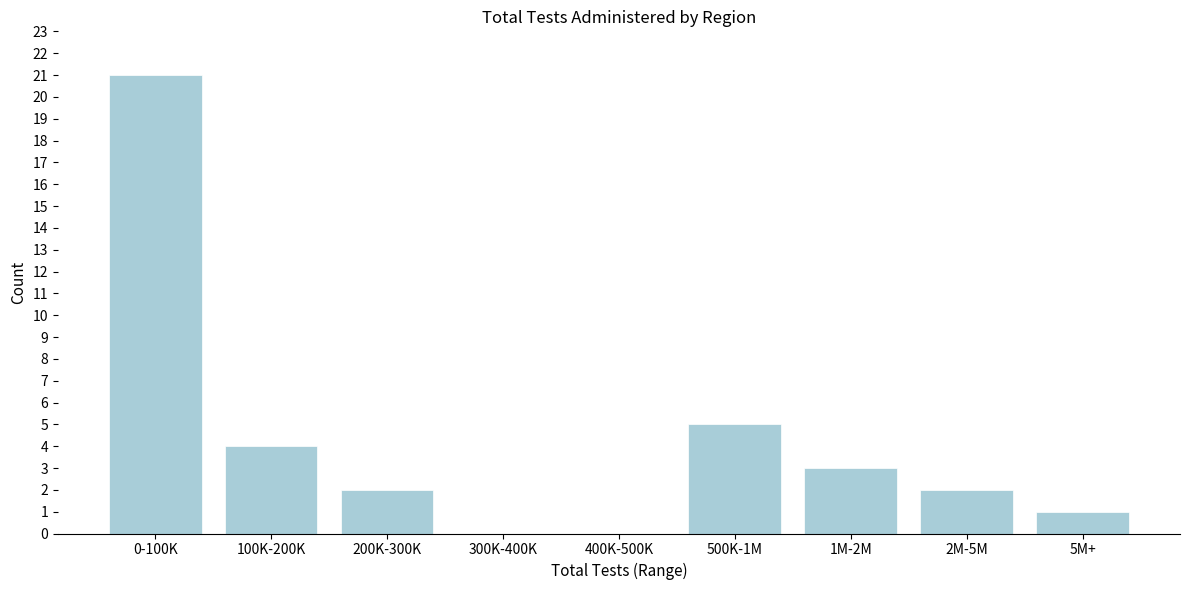

Reading right to left, what are all the values shown in this chart?

5M+=1	2M-5M=2	1M-2M=3	500K-1M=5	400K-500K=0	300K-400K=0	200K-300K=2	100K-200K=4	0-100K=21